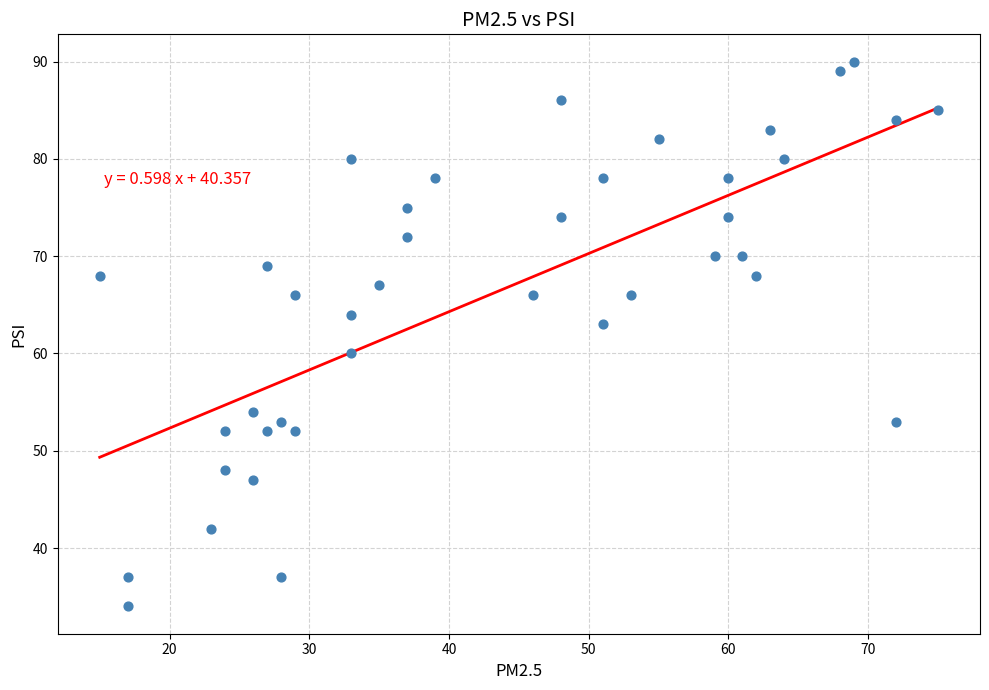

What is the range of Y values (max minus min)?

56